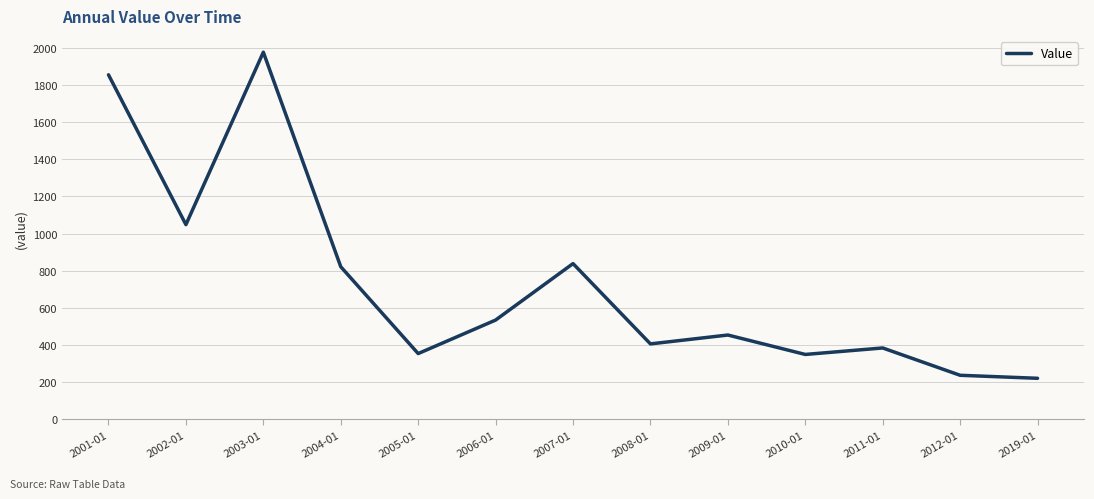

What is the greatest value displayed?

1976.3